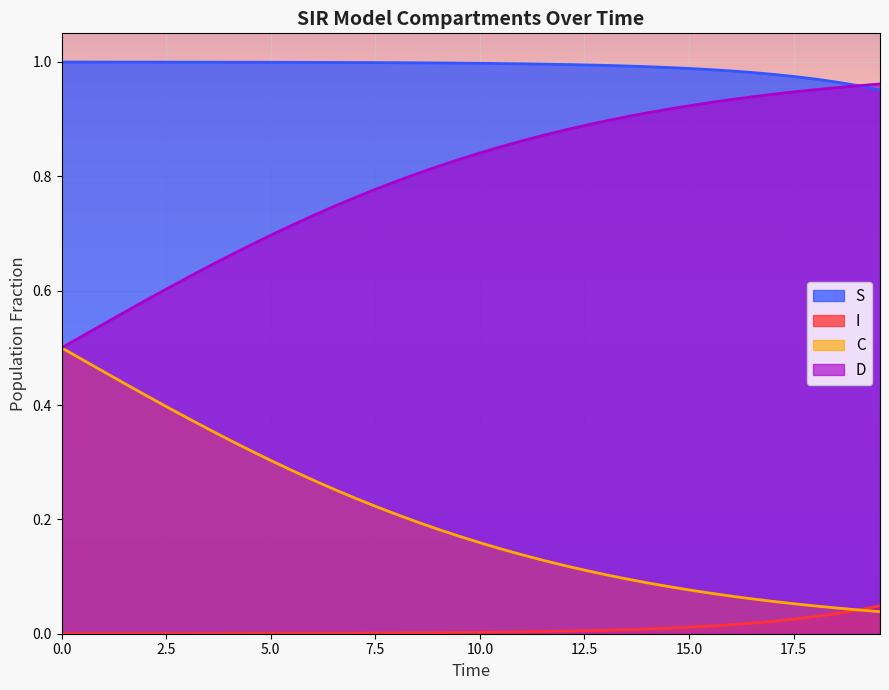

Which series has the largest total across all categories?

S